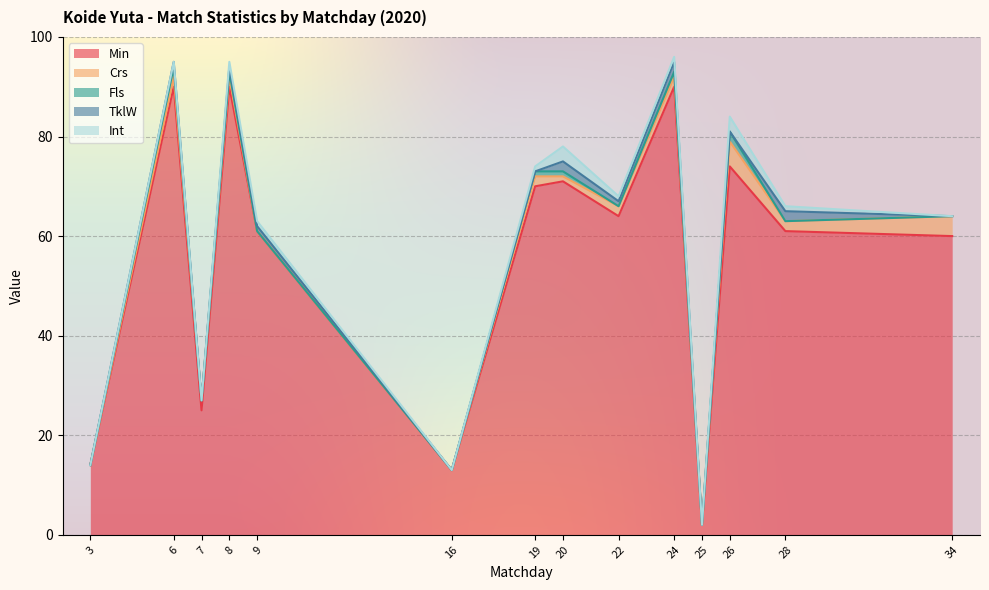

How many Crs values are between 0 and 2?

12